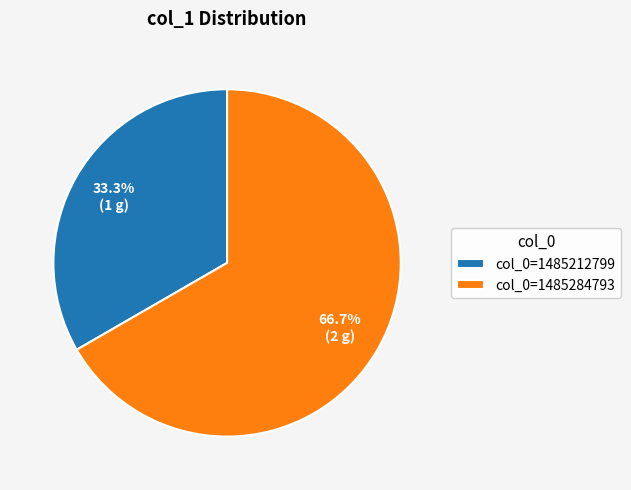

To the nearest percent, what is the average slice percentage?

50%